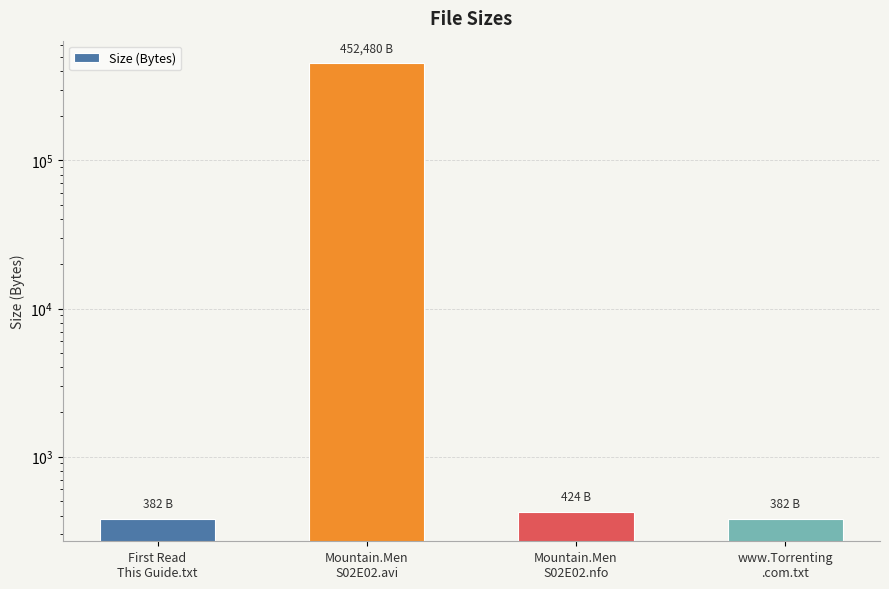

Between First Read
This Guide.txt and Mountain.Men
S02E02.nfo, which is larger?

Mountain.Men
S02E02.nfo